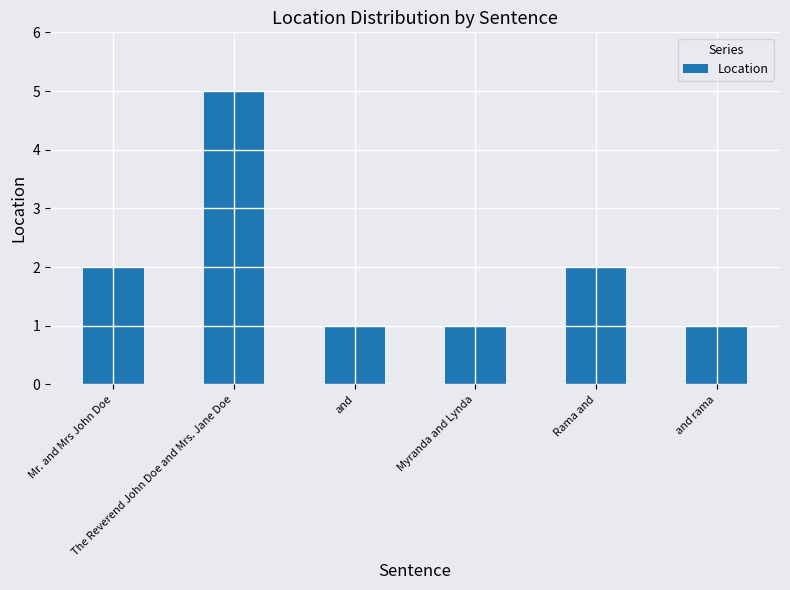

Reading left to right, list all the values displayed in this chart.

Mr. and Mrs John Doe=2	The Reverend John Doe and Mrs. Jane Doe=5	and=1	Myranda and Lynda=1	Rama and=2	and rama=1